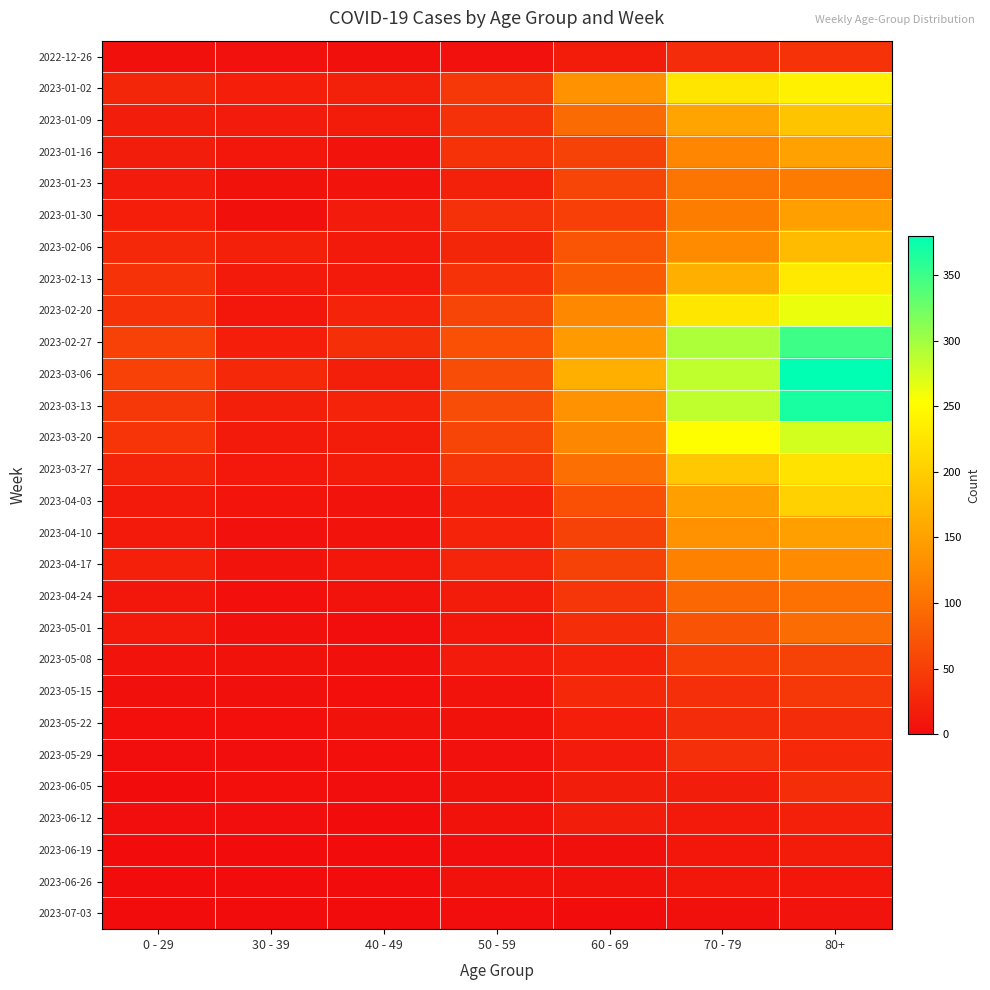

At which category is the sum across all series the highest?

80+